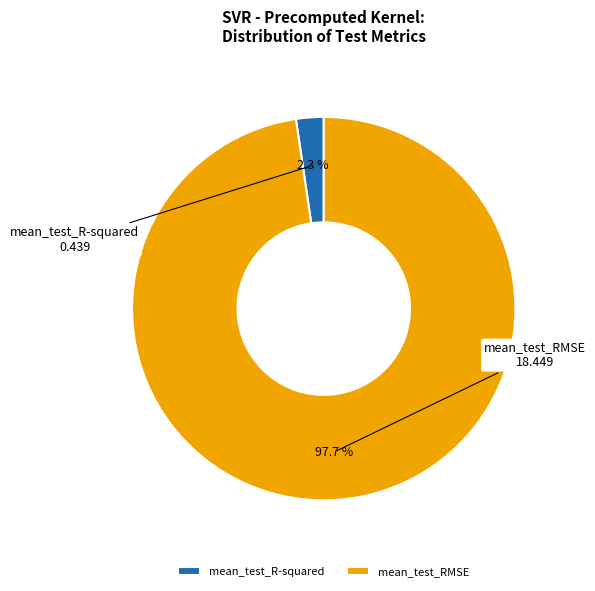

Count the number of slices in the pie.

2